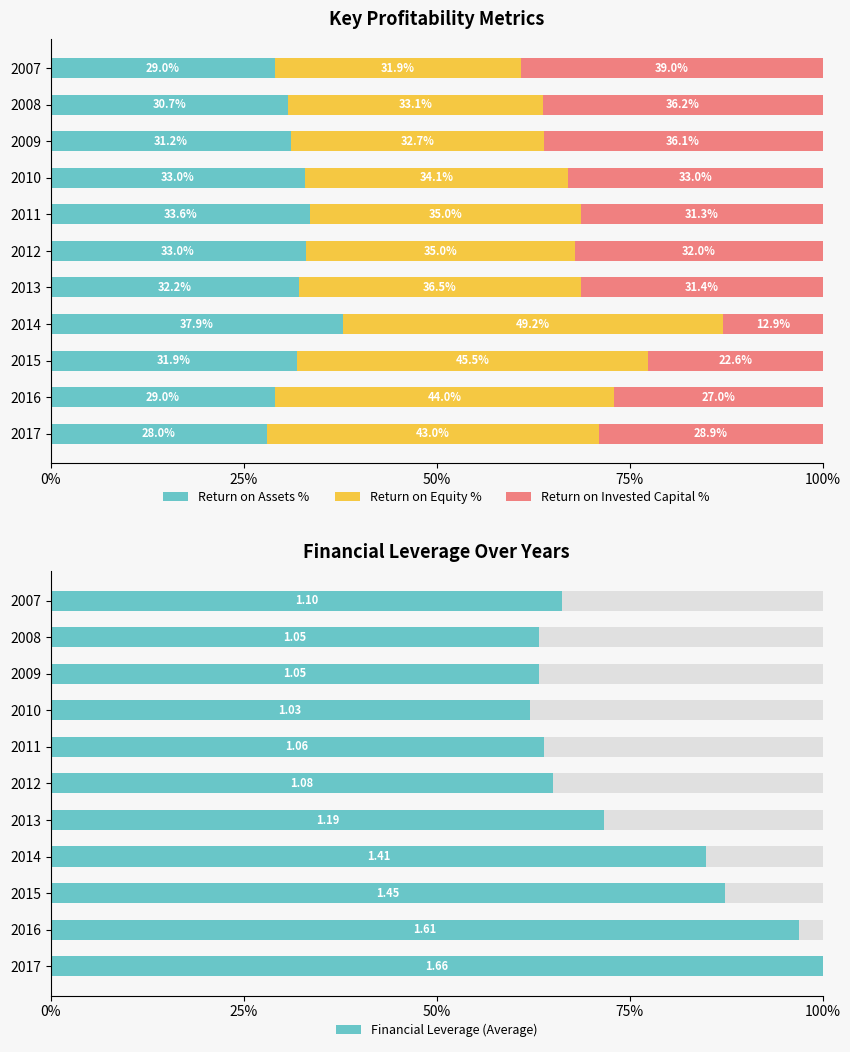

What is the sum of all Return on Assets % values?

349.5